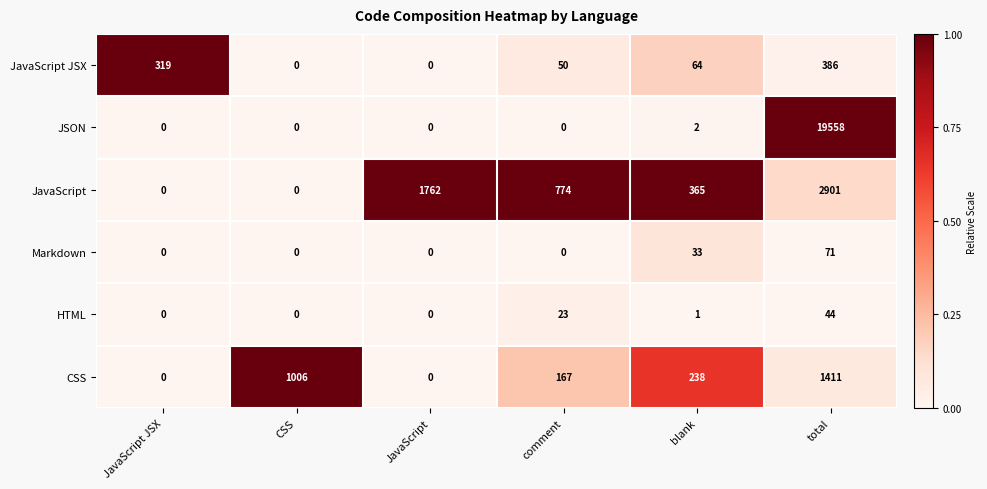

Where does the JavaScript JSX series first go above 64?

JavaScript JSX